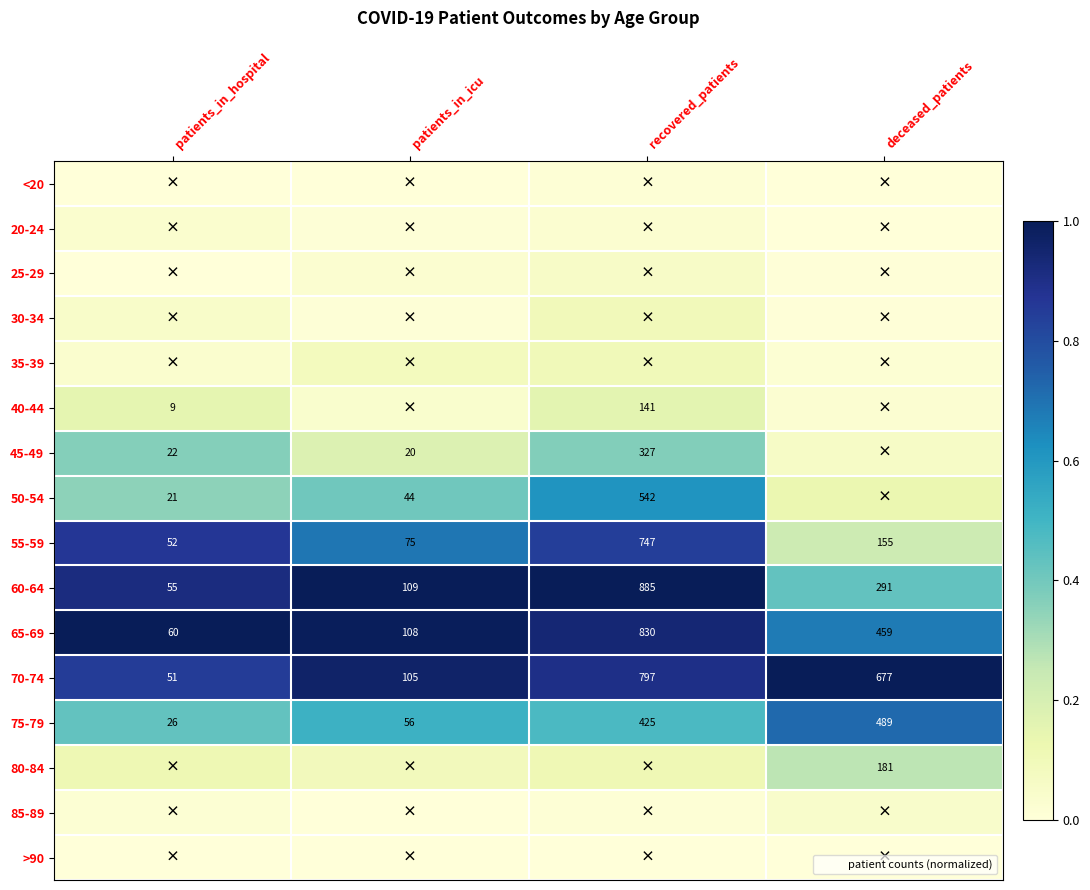

How many 60-64 values are between 0 and 1?

4